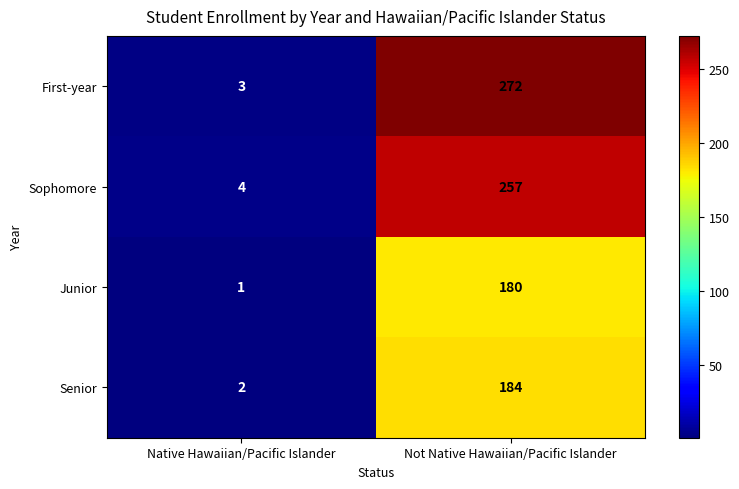

At which label does Sophomore reach its minimum?

Native Hawaiian/Pacific Islander